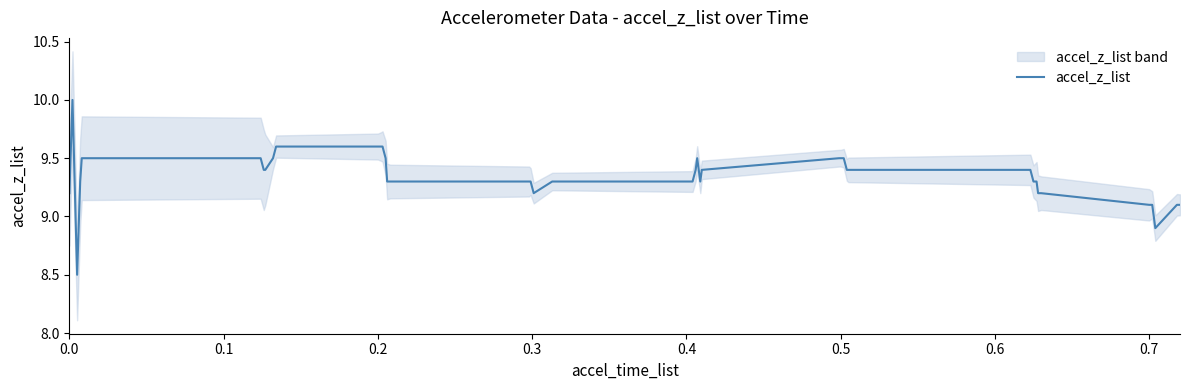

Count the number of categories in the chart.

40